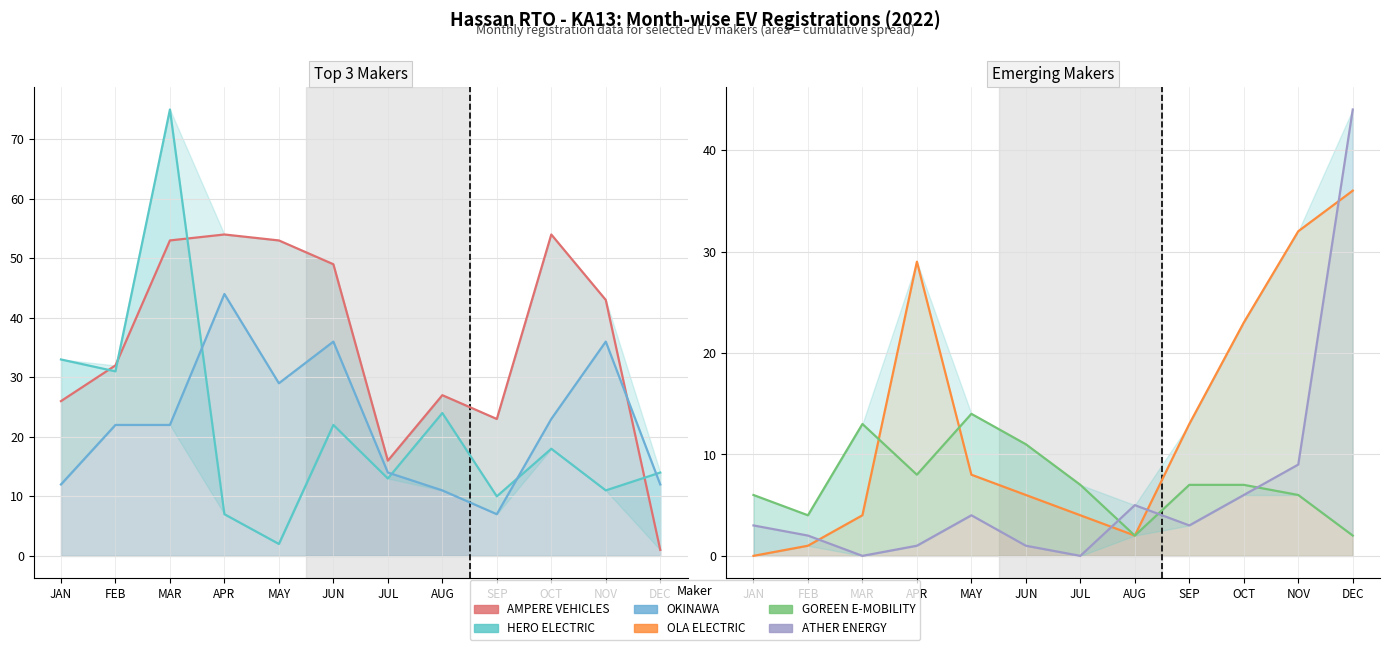

Does the chart display data point markers on the line(s)?

No